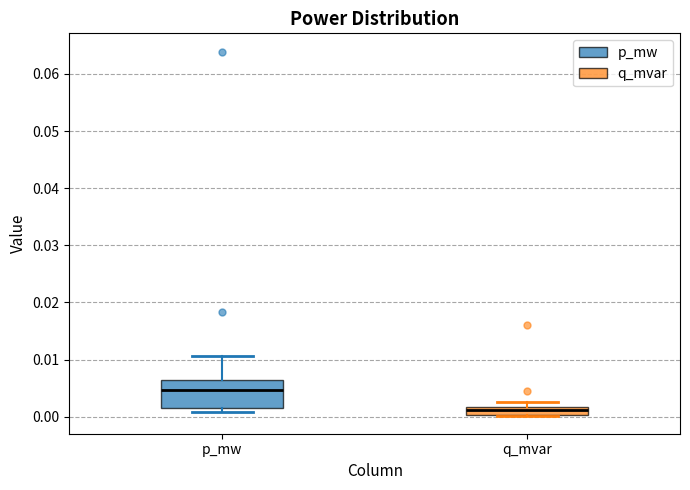

Where does the upper whisker of the box for q_mvar end on the y-axis? The values are not printed on the chart, so give them approximately, as read against the axis.

0.003